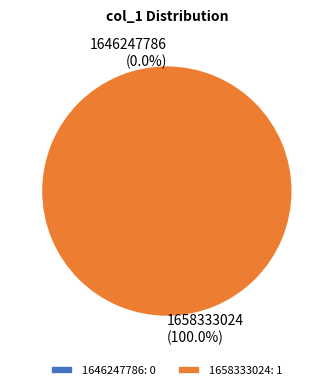

What is the smallest slice in the pie chart?

1646247786